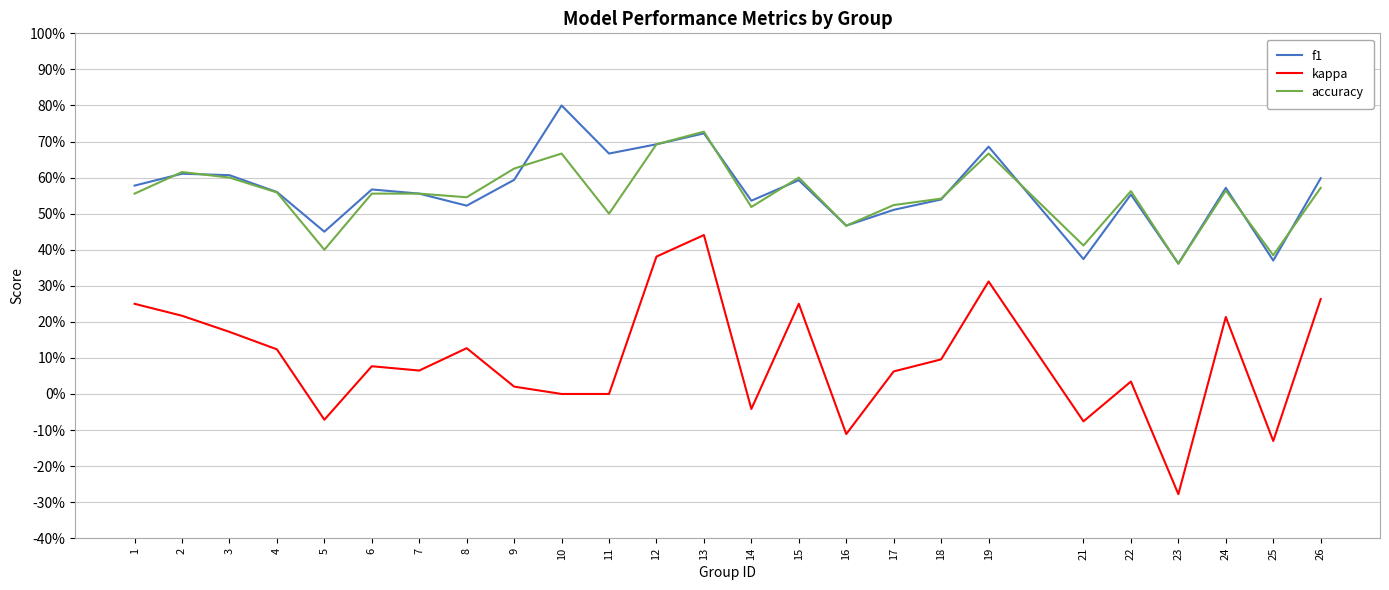

True or false: f1 has a value of 0.2 at 8.

False